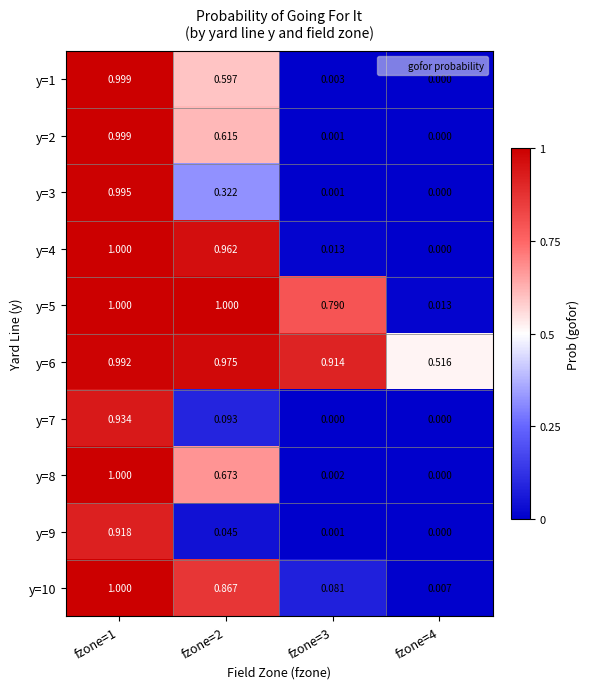

How many distinct data groups are displayed?

10